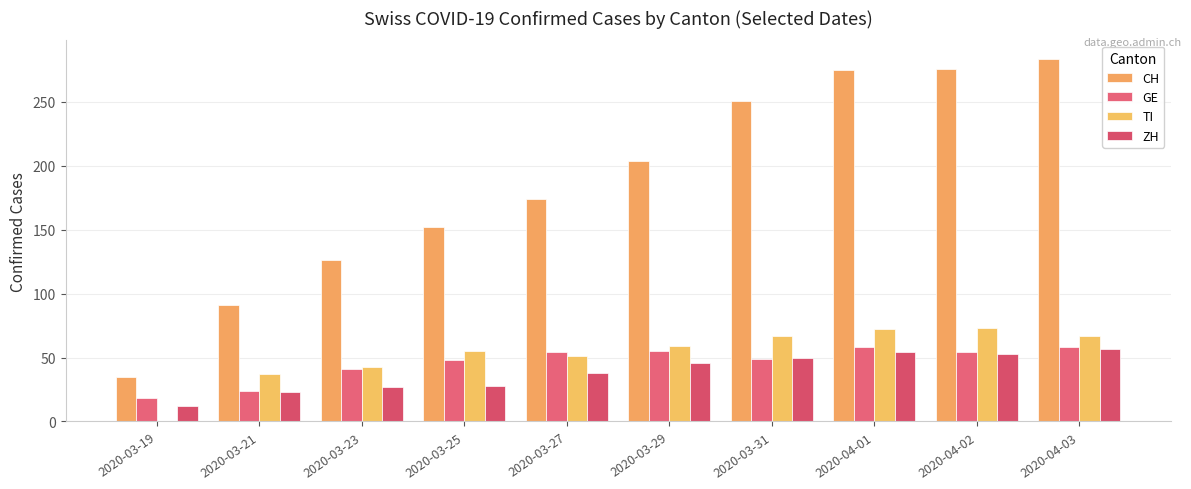

Does the chart contain stacked bars?

No